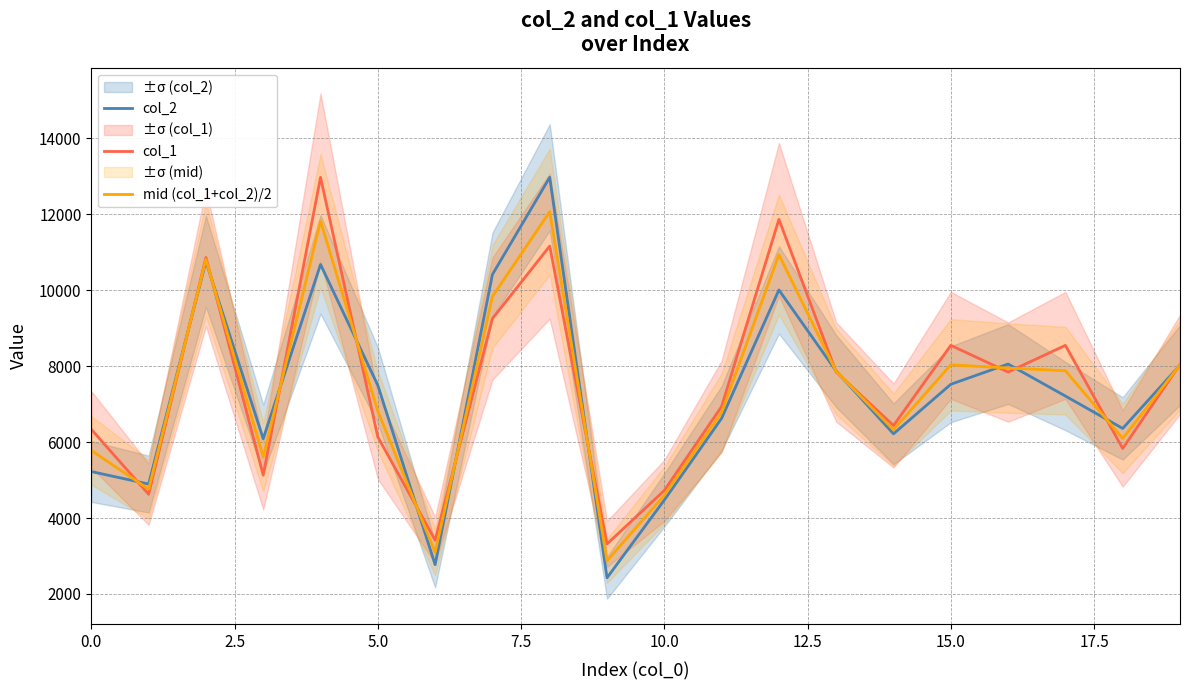

Which series has the largest total across all categories?

col_1